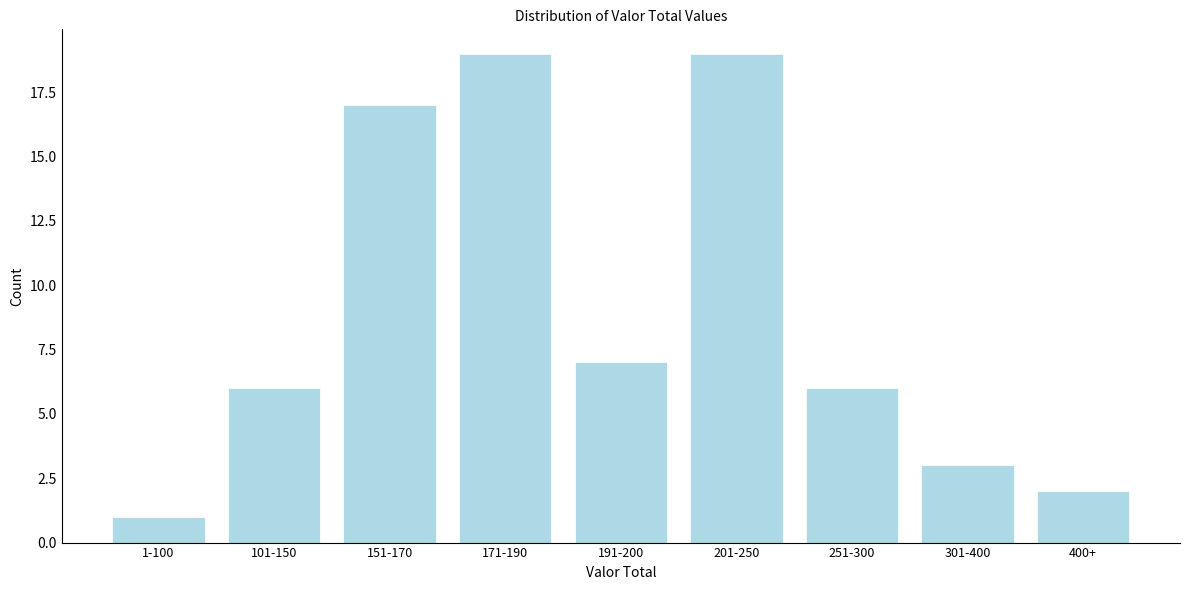

Reading right to left, extract all data points from this chart.

2	3	6	19	7	19	17	6	1